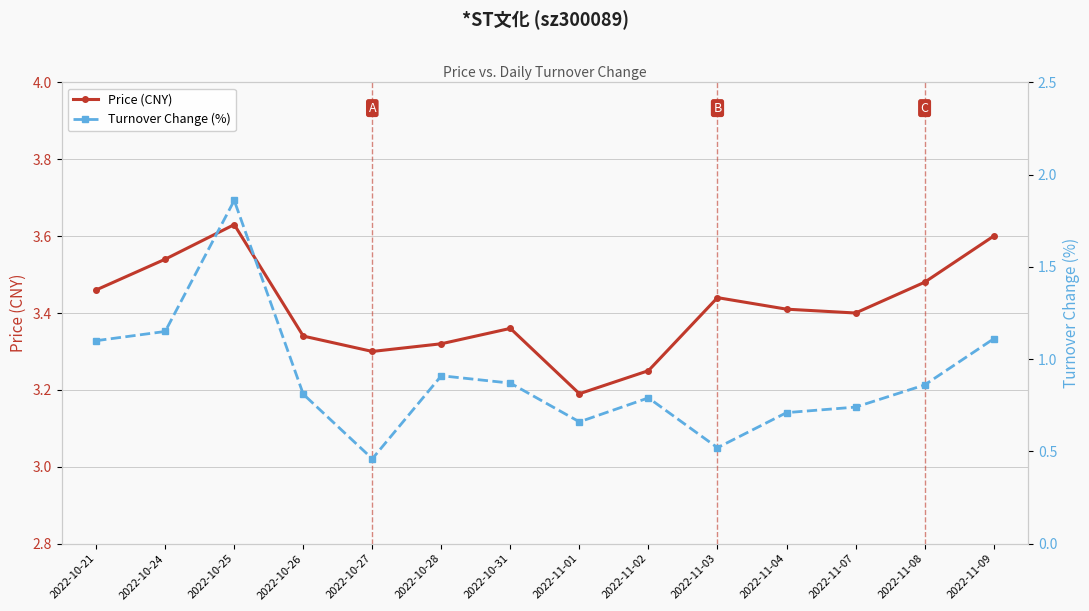

Reading left to right, what are all the values shown in this chart?

Price (CNY): 2022-10-21=3.5	2022-10-24=3.5	2022-10-25=3.6	2022-10-26=3.3	2022-10-27=3.3	2022-10-28=3.3	2022-10-31=3.4	2022-11-01=3.2	2022-11-02=3.2	2022-11-03=3.4	2022-11-04=3.4	2022-11-07=3.4	2022-11-08=3.5	2022-11-09=3.6
Turnover Change (%): 2022-10-21=1.1	2022-10-24=1.1	2022-10-25=1.9	2022-10-26=0.8	2022-10-27=0.5	2022-10-28=0.9	2022-10-31=0.9	2022-11-01=0.7	2022-11-02=0.8	2022-11-03=0.5	2022-11-04=0.7	2022-11-07=0.7	2022-11-08=0.9	2022-11-09=1.1